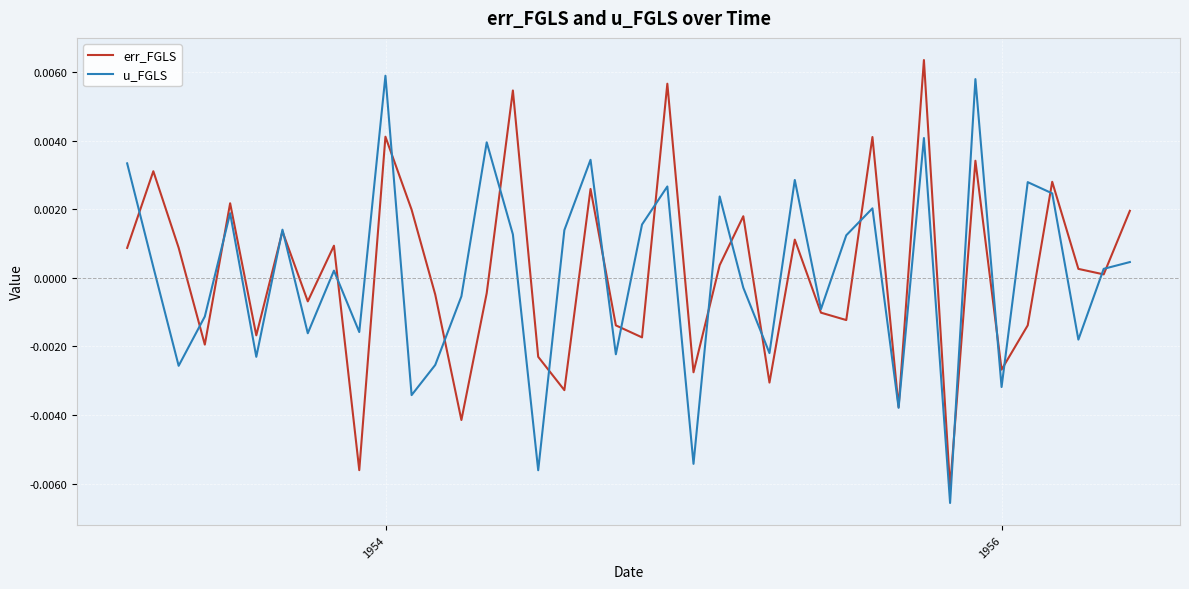

What are all the series names shown in the legend?

err_FGLS, u_FGLS